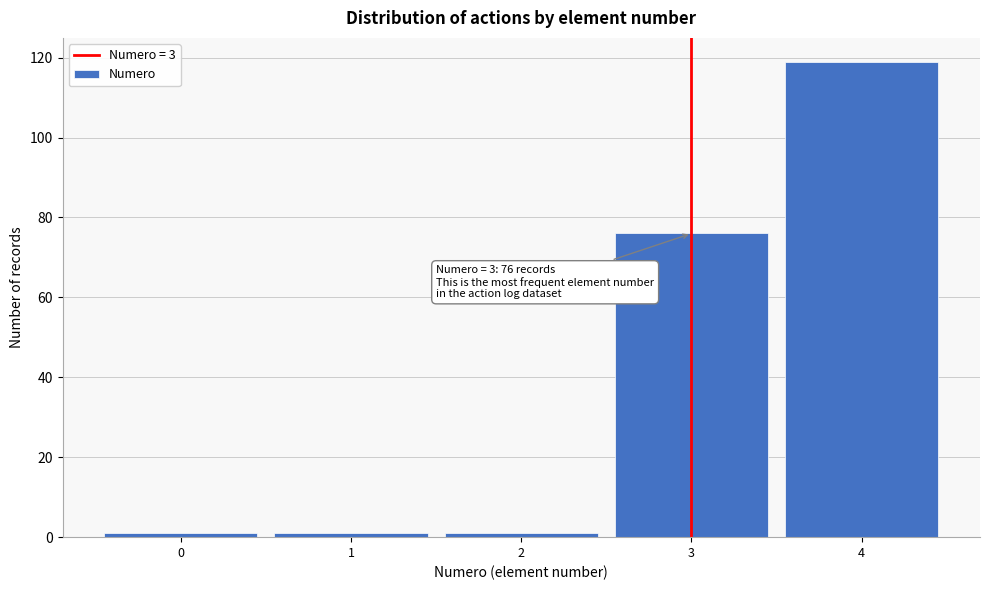

Reading left to right, extract all data points from this chart.

0=1	1=1	2=1	3=76	4=119